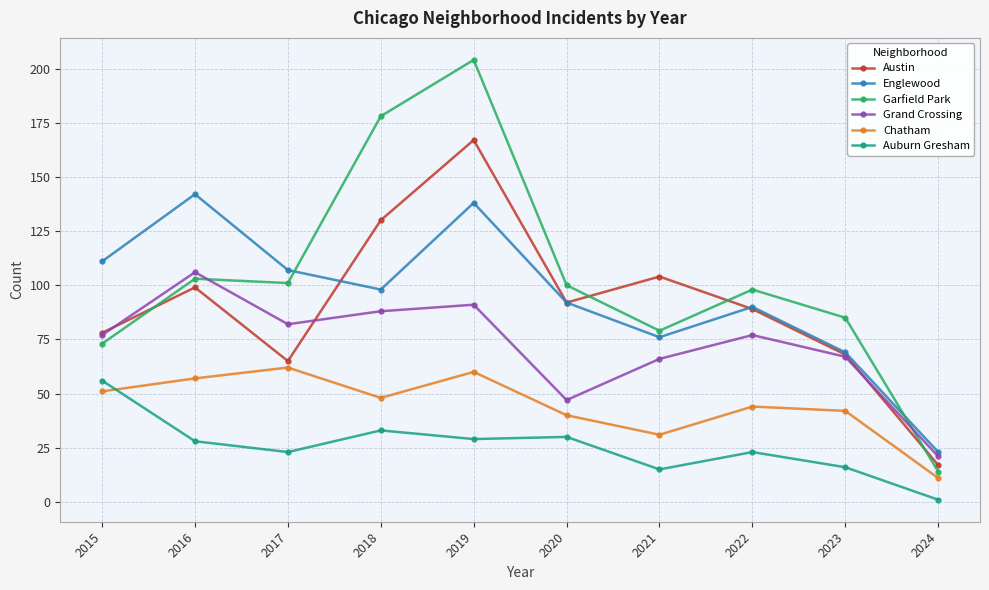

What is the maximum value for Chatham?

62